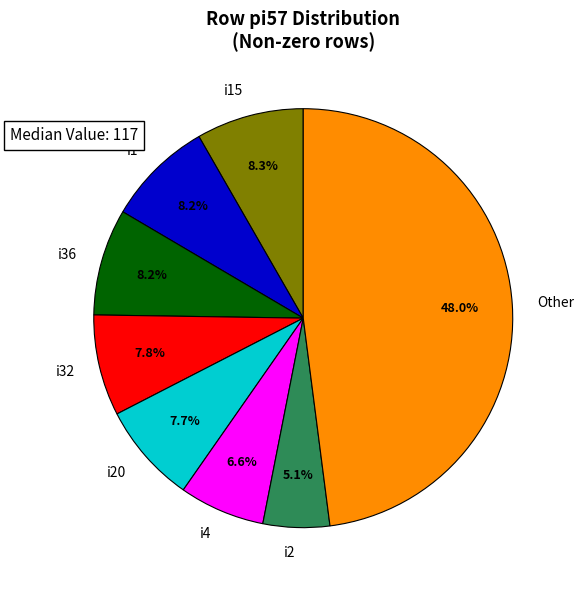

Is i2 the majority of the pie?

No